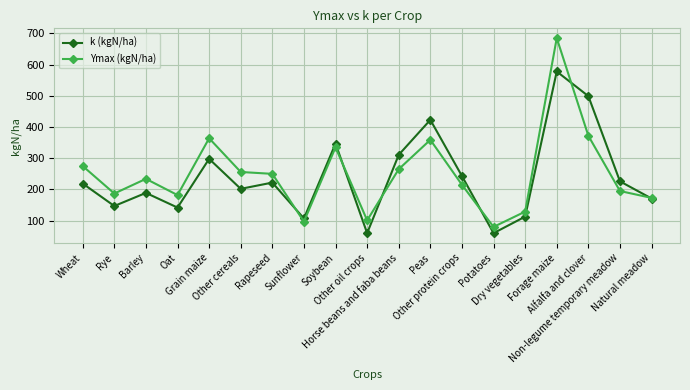

What is the maximum value shown in the chart?

685